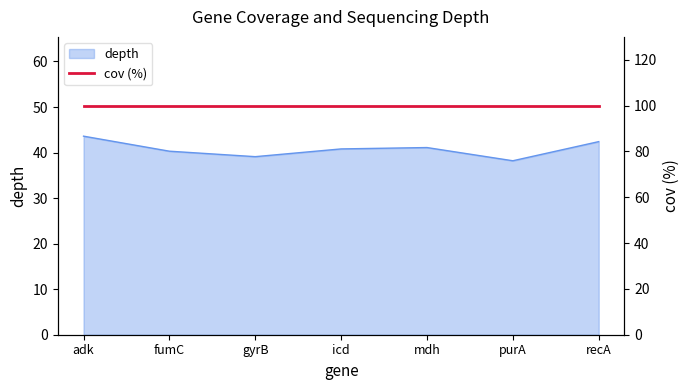

Between gyrB and adk, which is larger?

adk